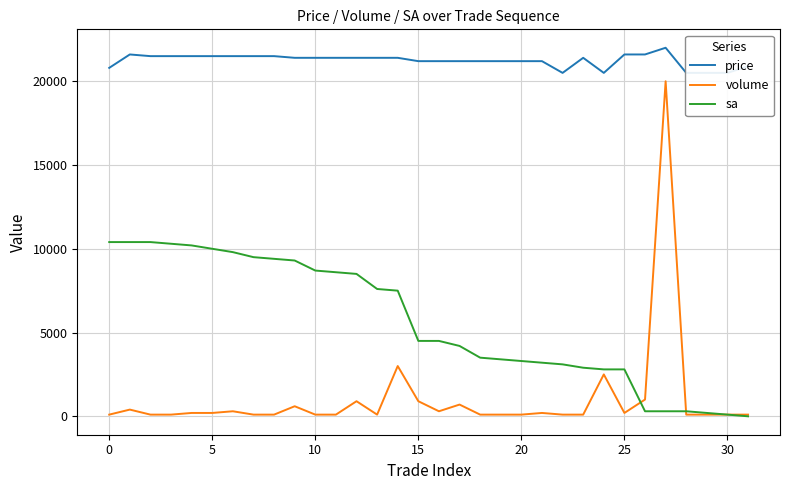

The sa series shows 3963 at 0. True or false?

False